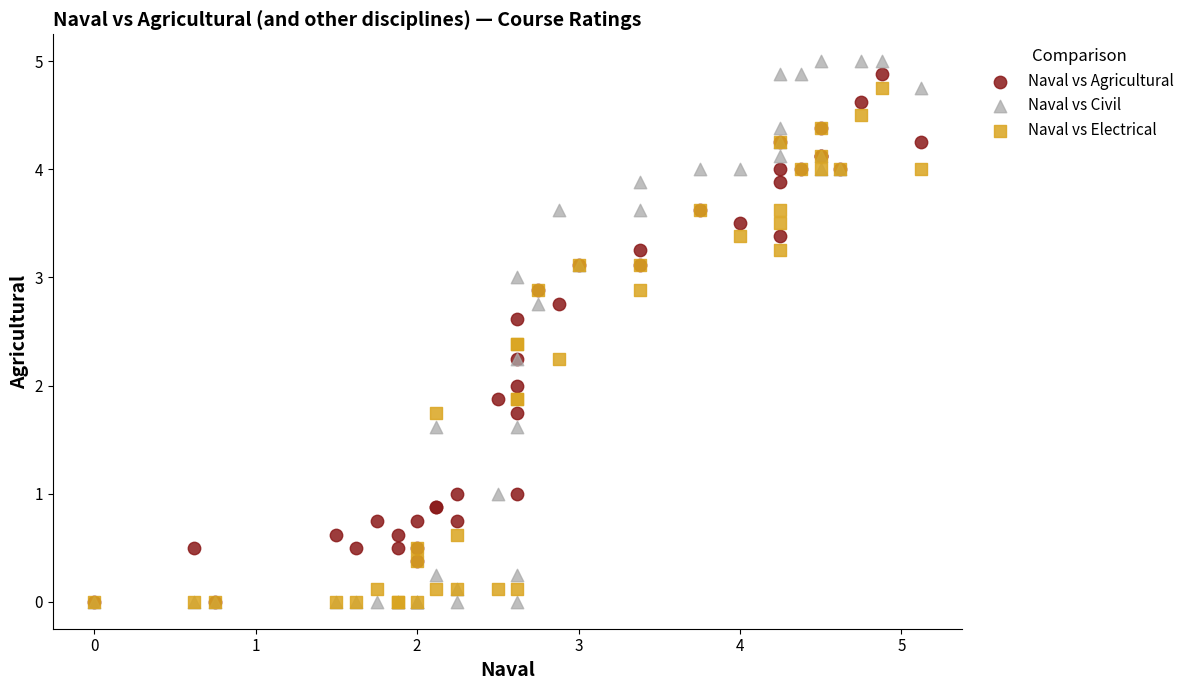

Which series reaches the maximum Y coordinate?

Naval vs Civil